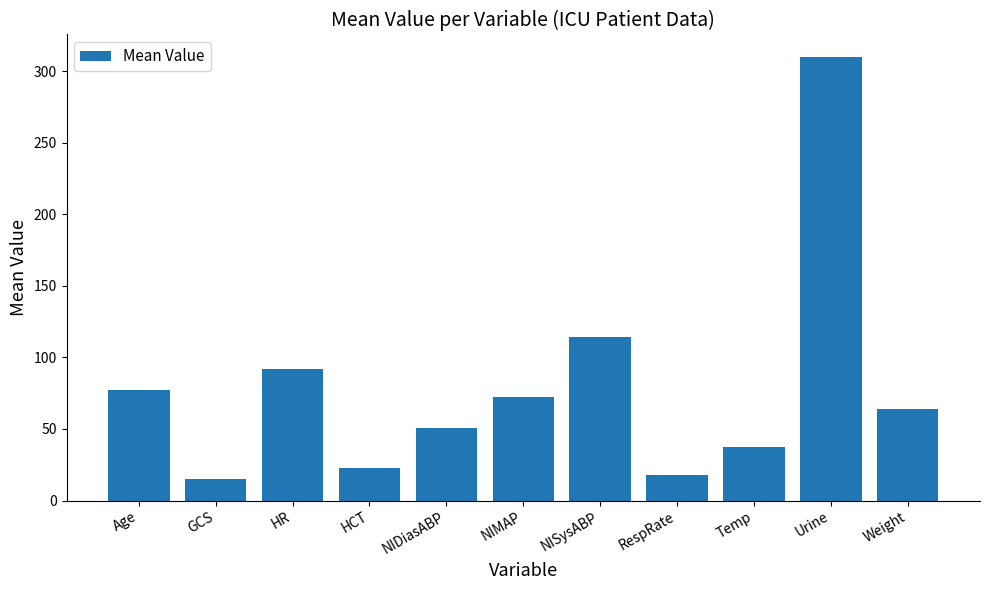

Rank the categories by value from lowest to highest.

GCS, RespRate, HCT, Temp, NIDiasABP, Weight, NIMAP, Age, HR, NISysABP, Urine